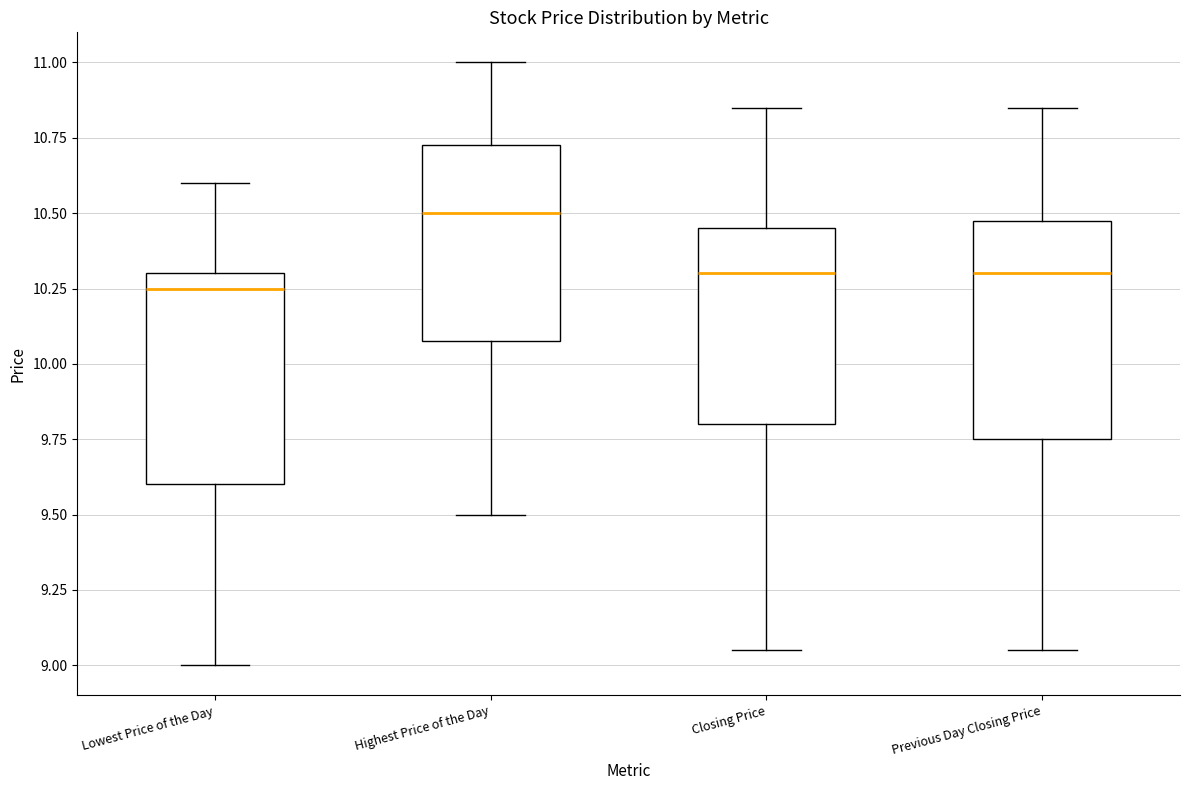

Where is the upper edge of the box for Closing Price on the y-axis? The values are not printed on the chart, so give them approximately, as read against the axis.

10.45